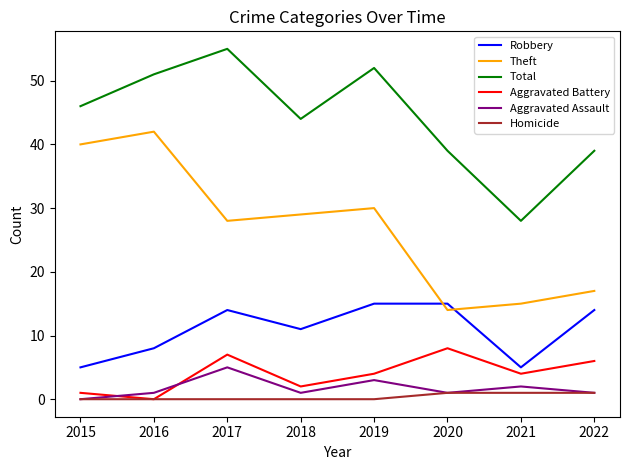

Is the value of Aggravated Assault at 2017 greater than the value of Theft at 2019?

No